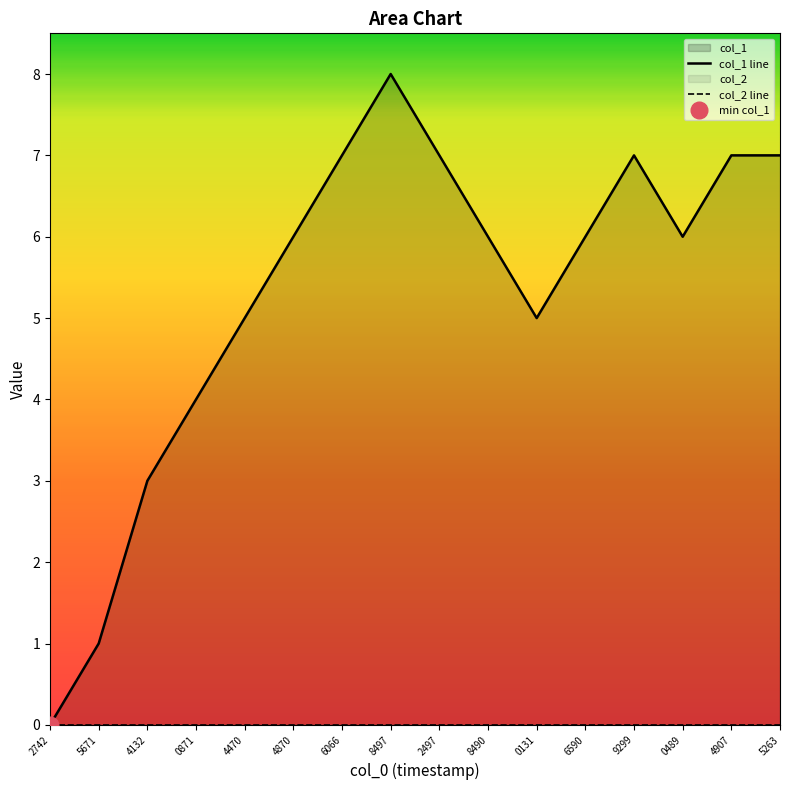

Rank the categories by col_1 line value from highest to lowest.

8497, 6066, 2497, 9299, 4907, 5263, 4870, 8490, 6590, 0489, 4470, 0131, 0871, 4132, 5671, 2742